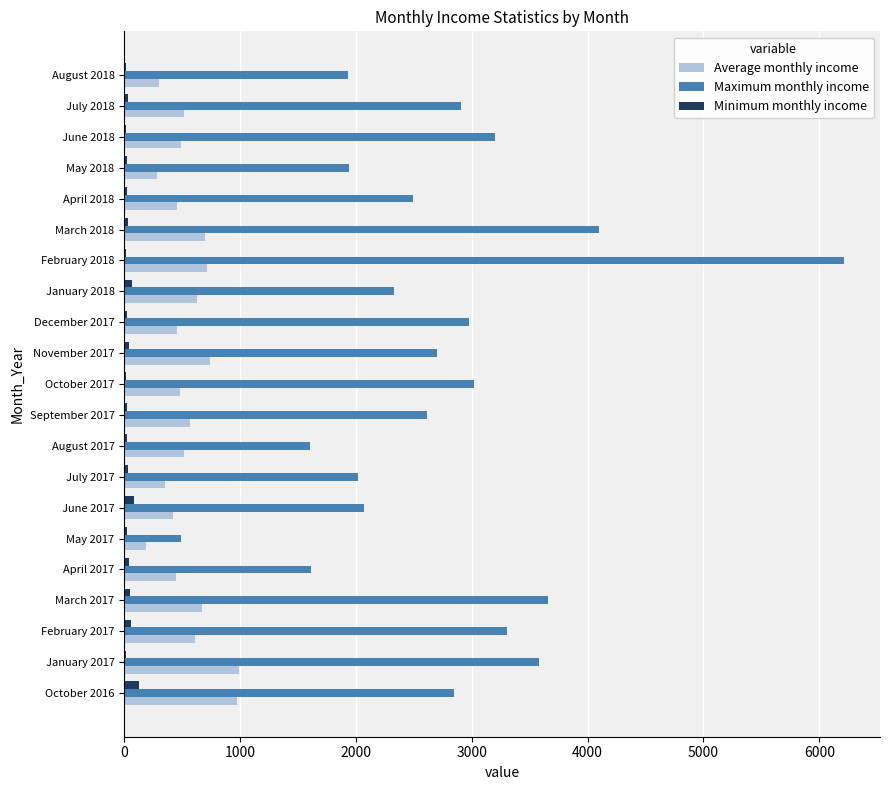

The value of Maximum monthly income at June 2017 is 2066.4. True or false?

True